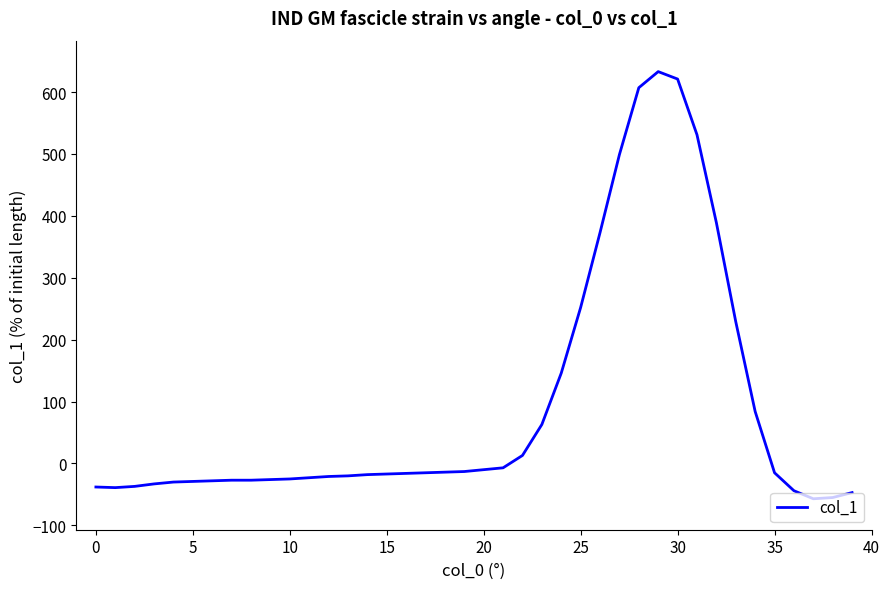

How many negative values are there?

27